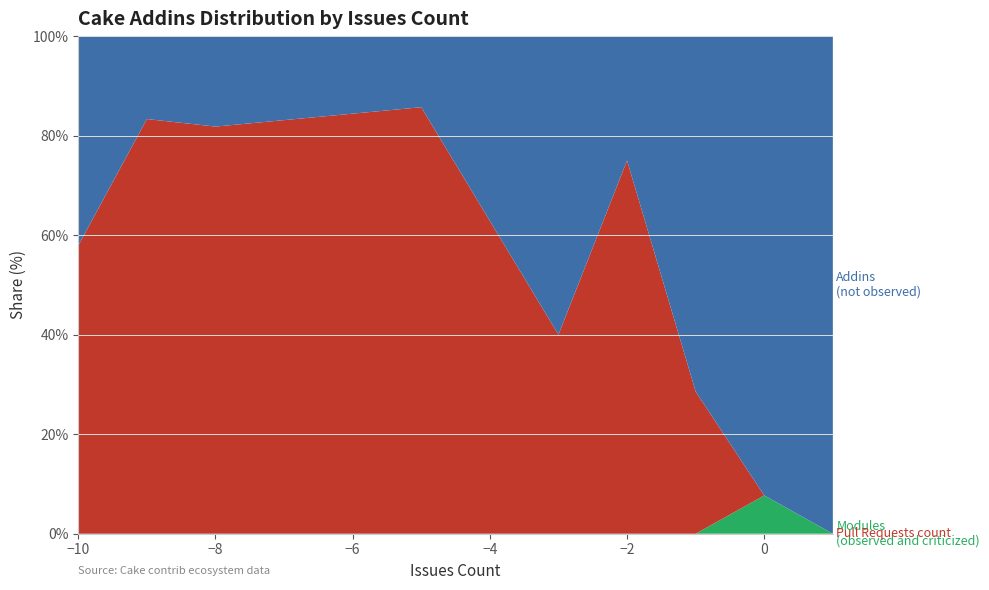

What is the total value across all series at 0?

100.0